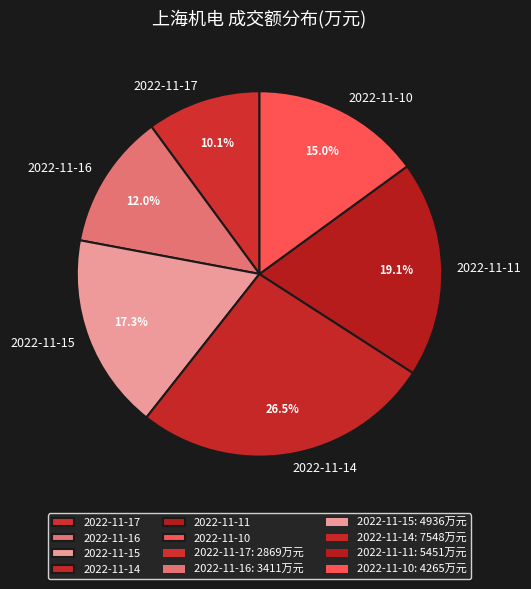

Which slice is the smallest?

2022-11-17